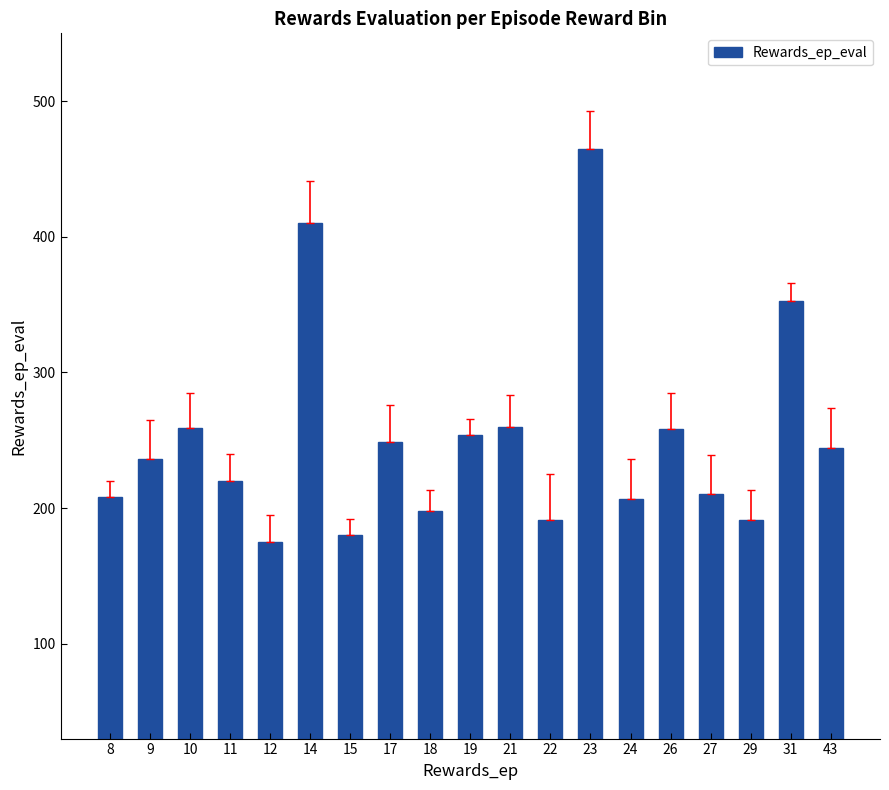

What is the value of the 10th bar from the left?

254